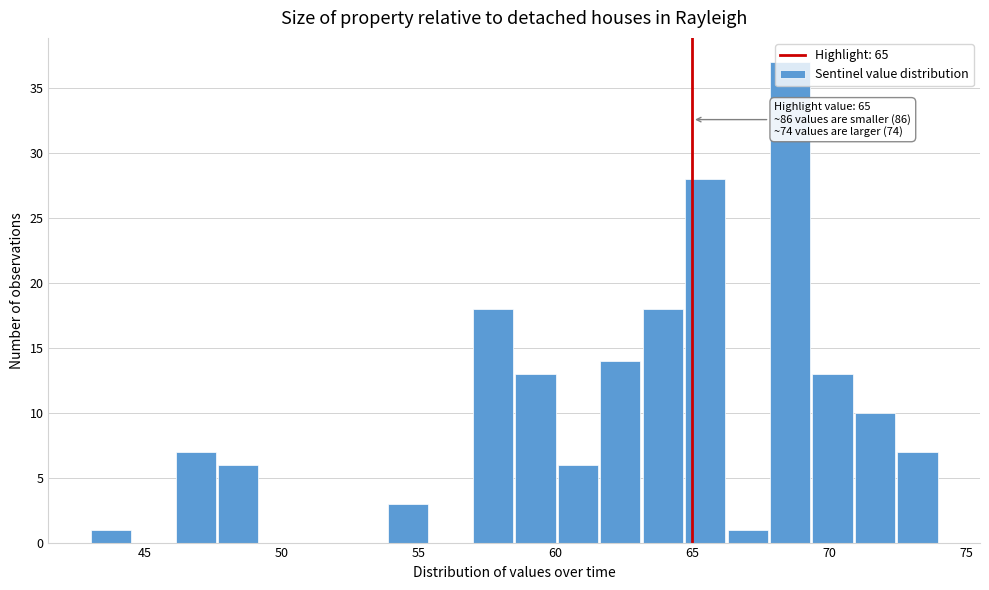

Read against the x-axis, roughly where is the centre of the tallest bar?

68.5